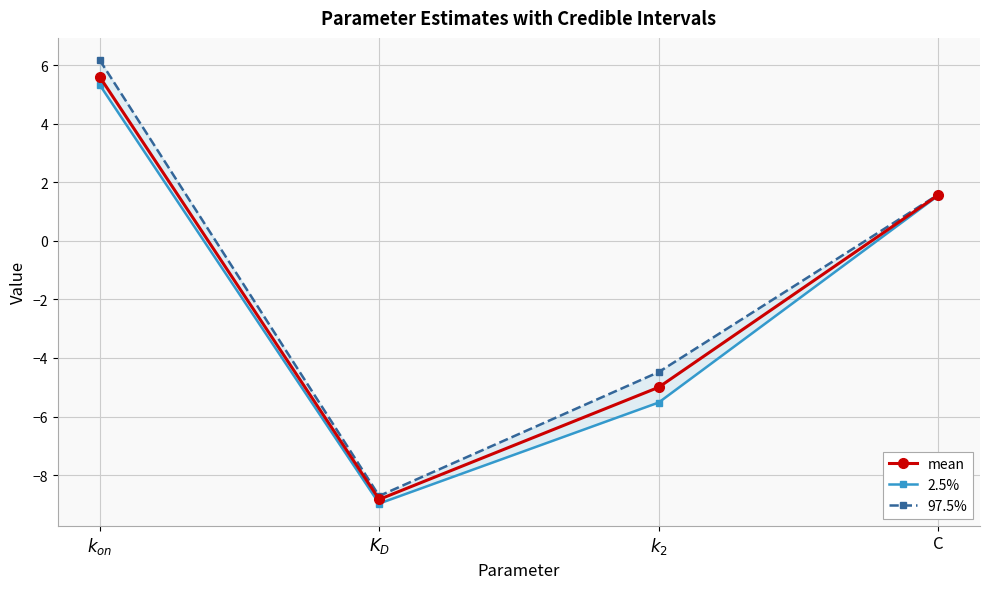

List the labels in order of mean value, smallest first.

$K_D$, $k_2$, C, $k_{on}$